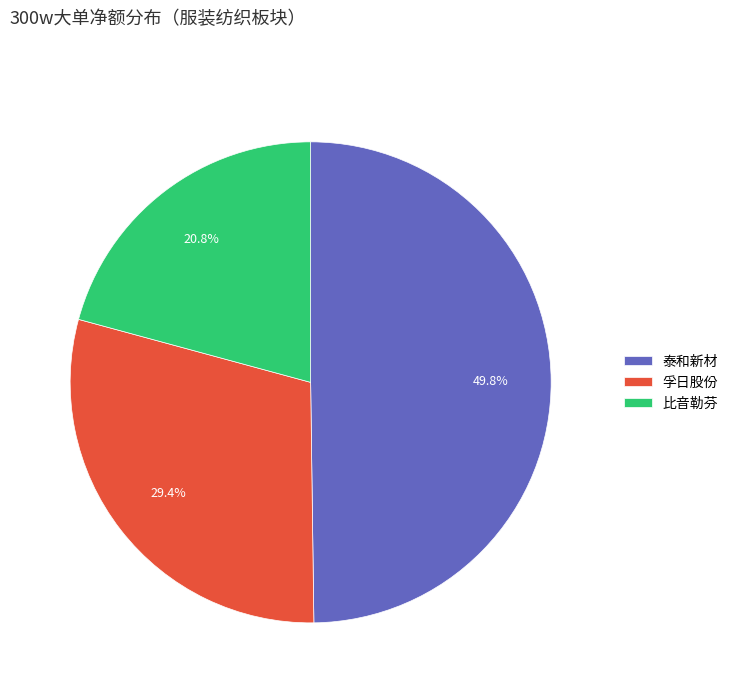

Which category has the smallest portion of the pie?

比音勒芬